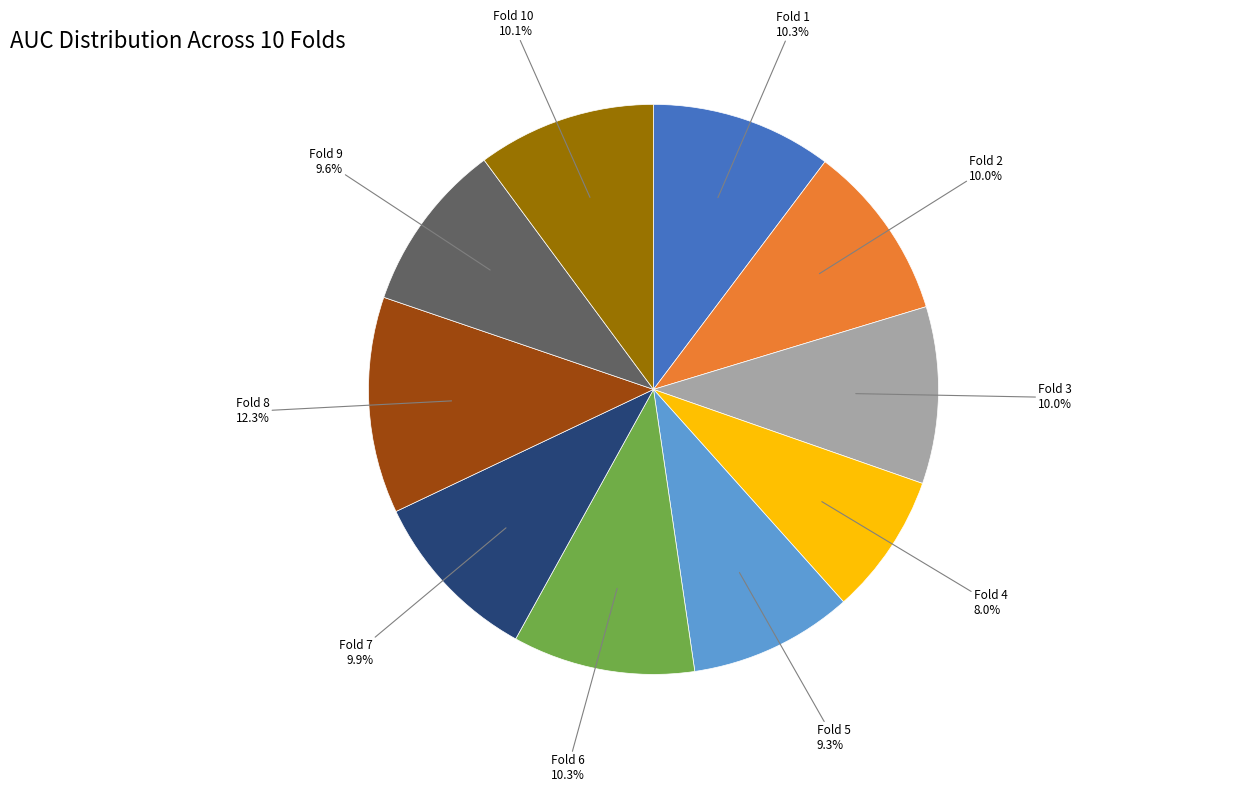

How many slices are in this pie chart?

10